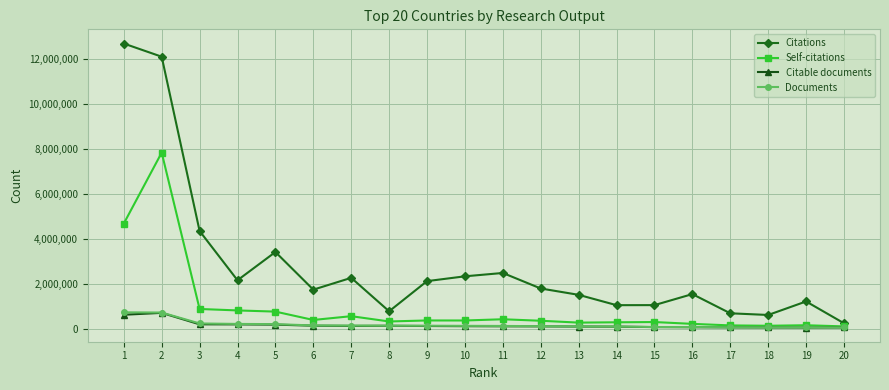

Is the value of Citations at 7 greater than the value of Citable documents at 20?

Yes